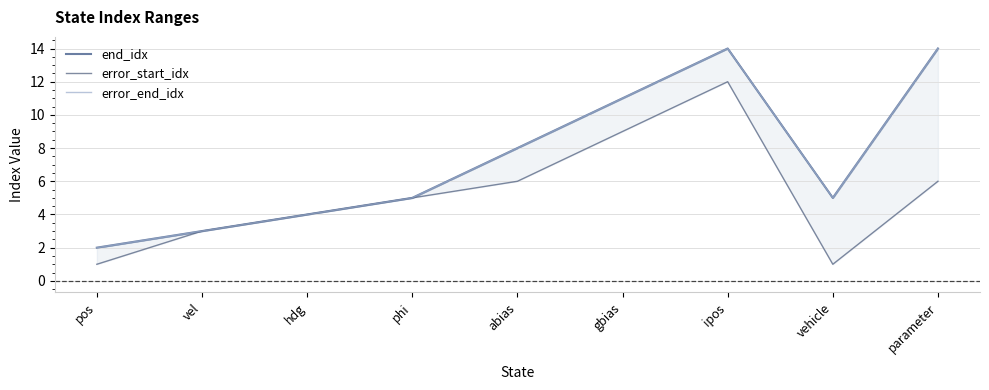

At which category does error_start_idx reach its first local peak?

ipos